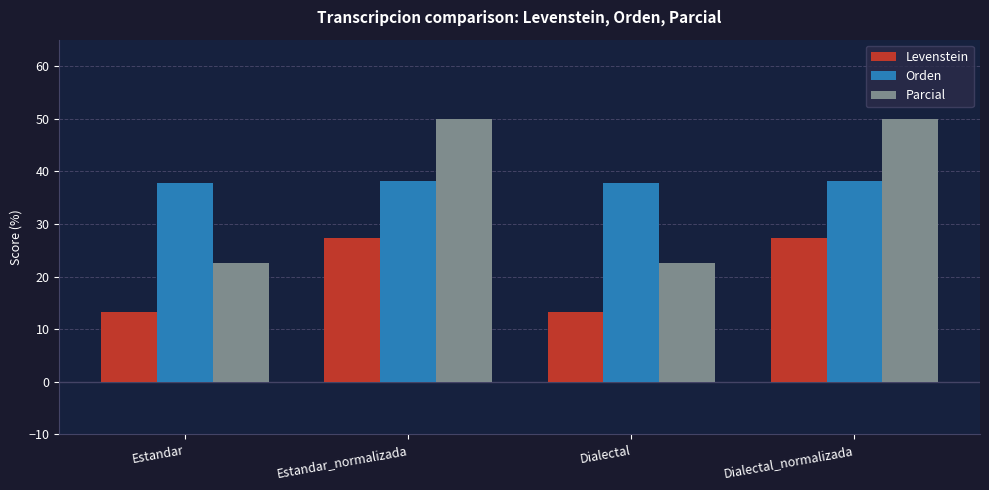

What is the difference between the Orden values at Estandar_normalizada and Estandar?

0.6